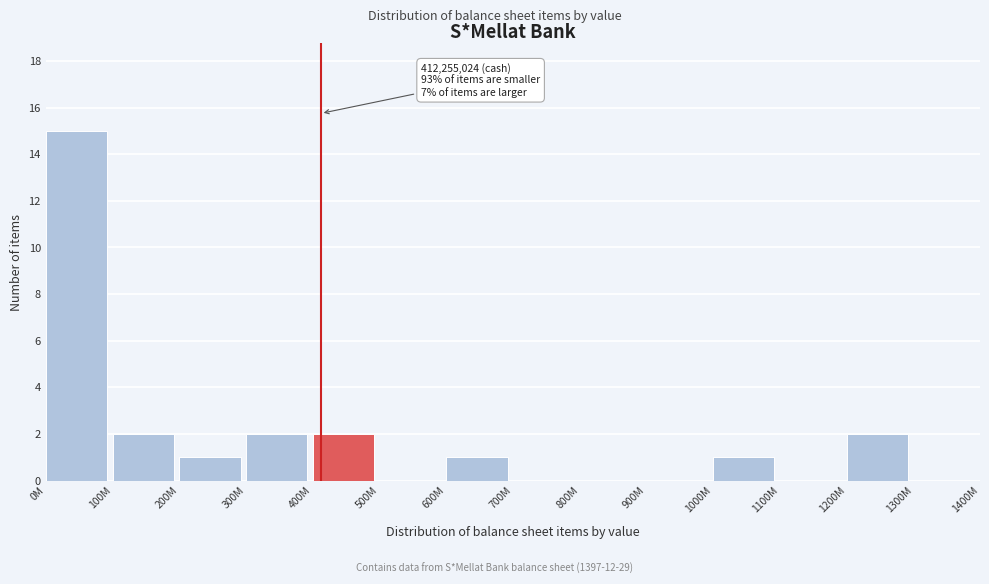

Reading left to right, transcribe all the data shown in this chart.

0M=15	100M=2	200M=1	300M=2	400M=2	500M=0	600M=1	700M=0	800M=0	900M=0	1000M=1	1100M=0	1200M=2	1300M=0